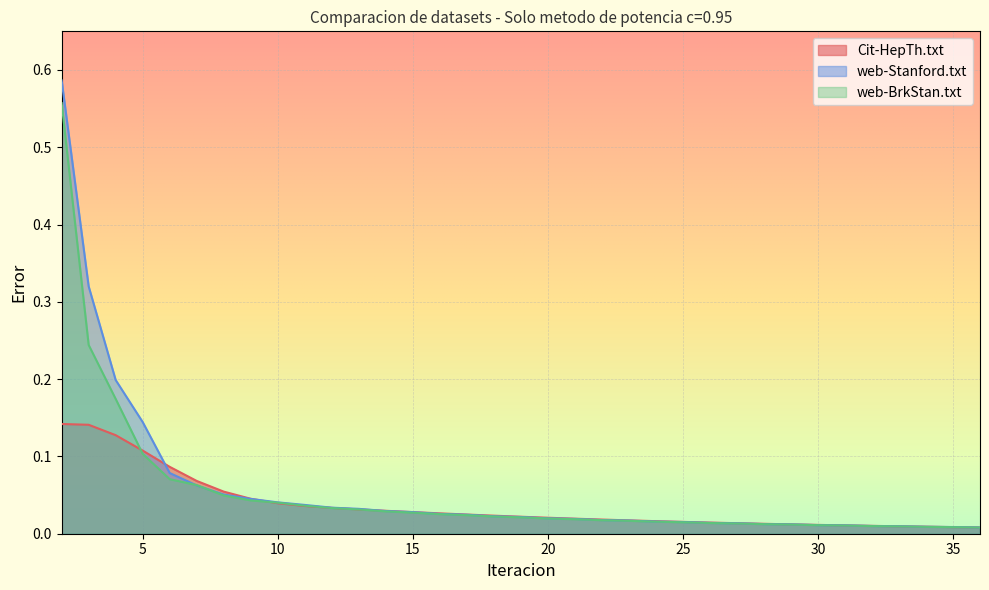

What is the difference between the maximum and minimum values in the Cit-HepTh.txt series?

0.1